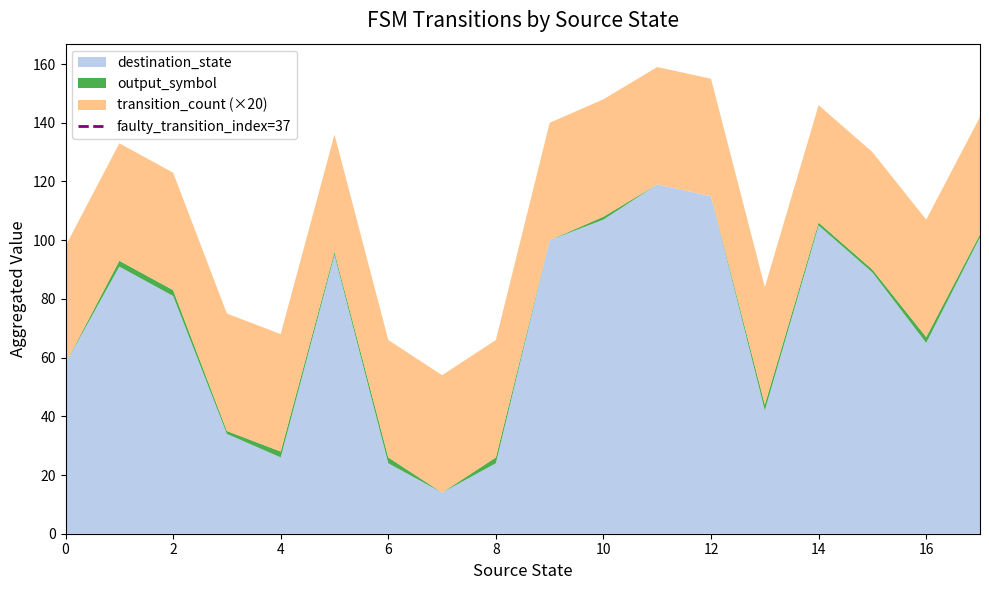

What is the maximum value for destination_state?

119